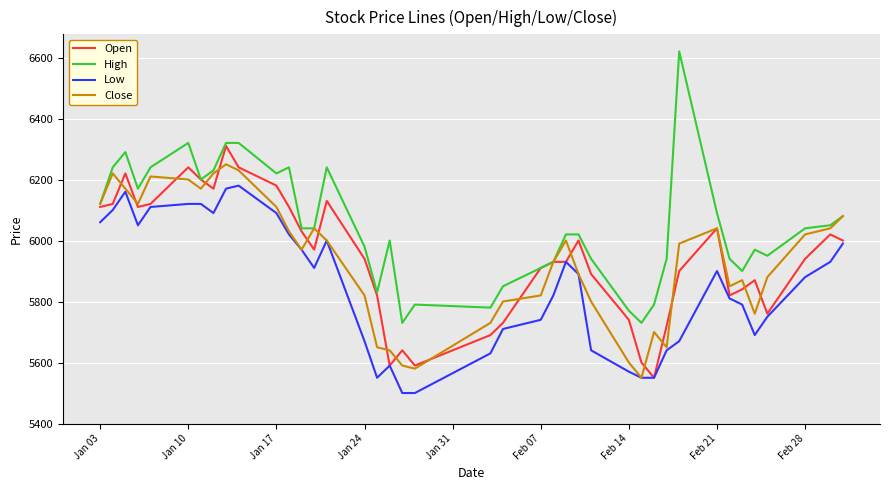

Rank the series by their maximum value, from lowest to highest.

Low, Close, Open, High